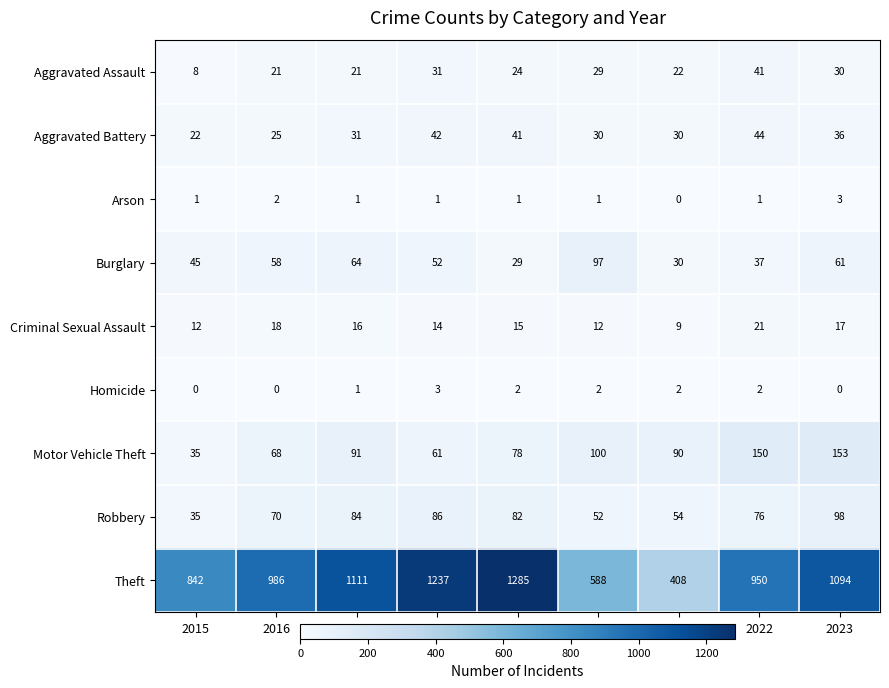

True or false: Burglary has a value of 23 at 2018.

False